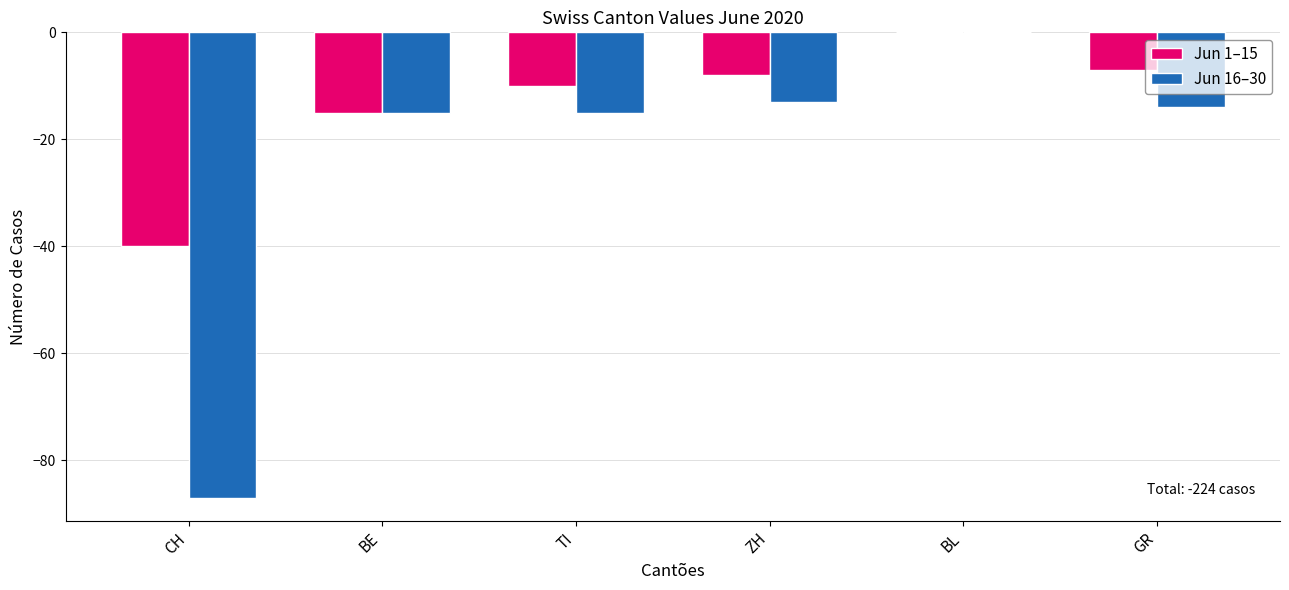

At which label is Jun 1–15 closest to -20?

BE